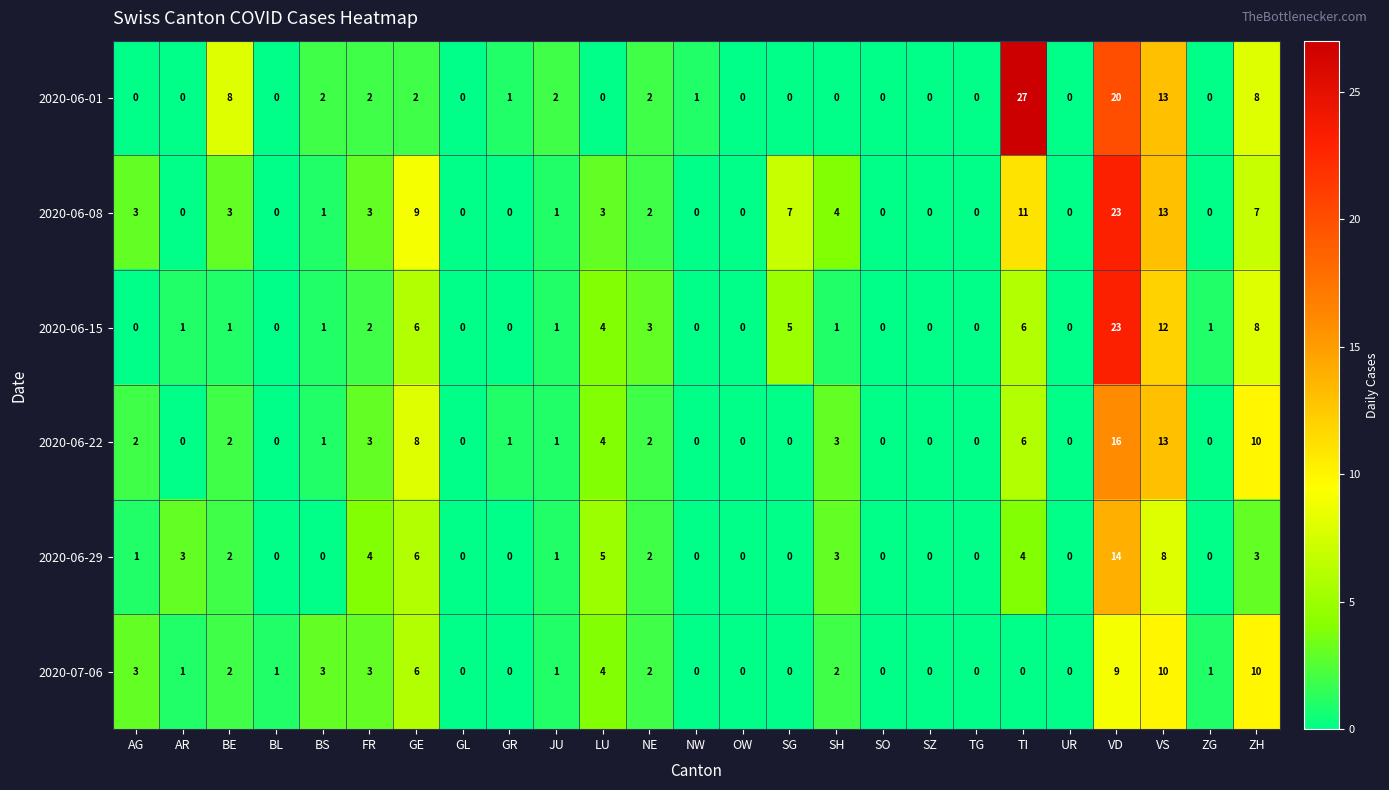

What is the difference between the second highest and minimum values in the 2020-07-06 series?

10